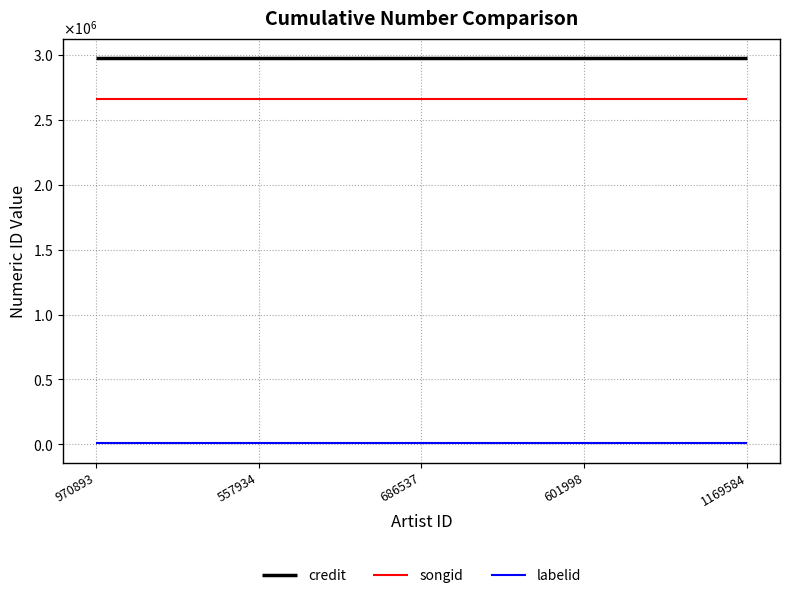

Is the value of credit at 686537 greater than the value of songid at 970893?

Yes